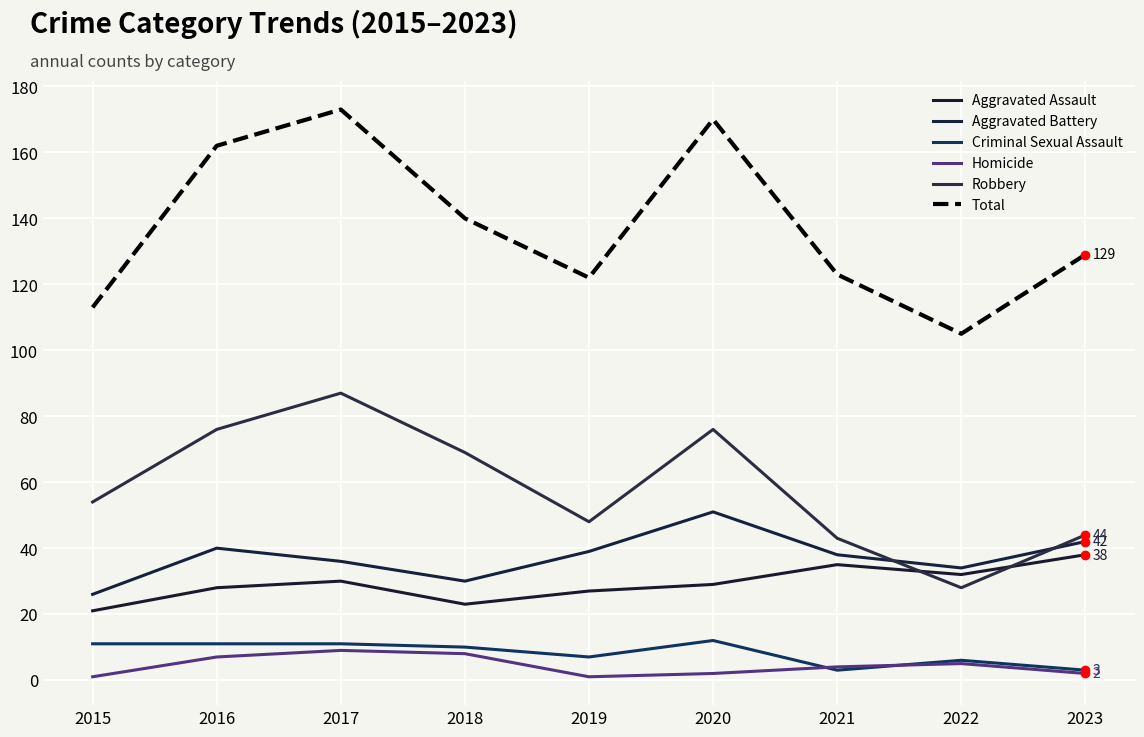

What is the value of the Aggravated Battery point at the 2nd from the left?

40